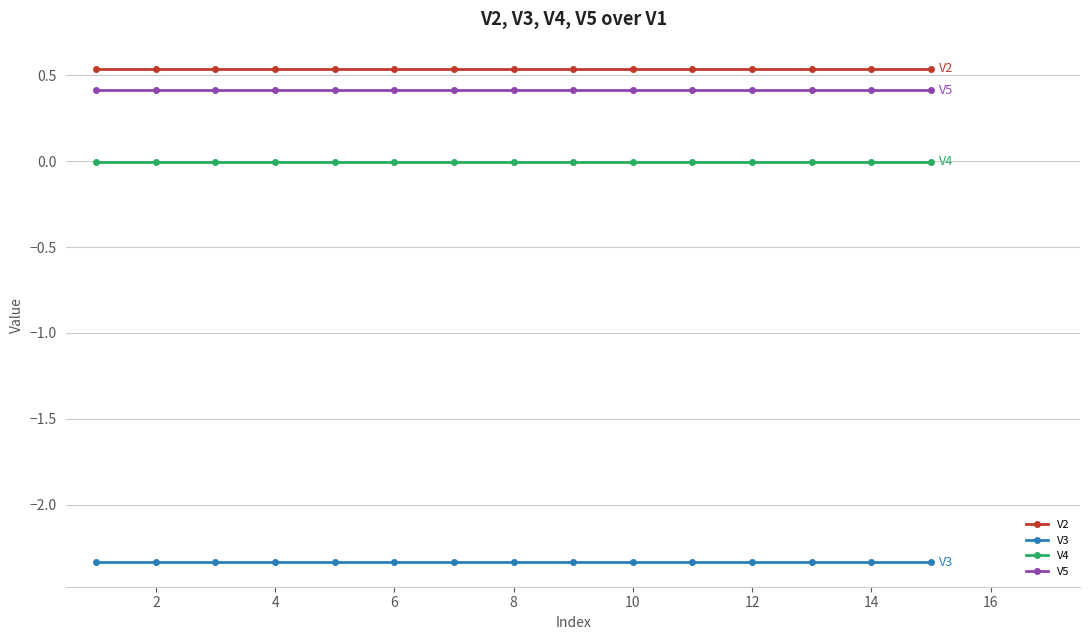

True or false: V5 and V2 intersect in this chart.

False